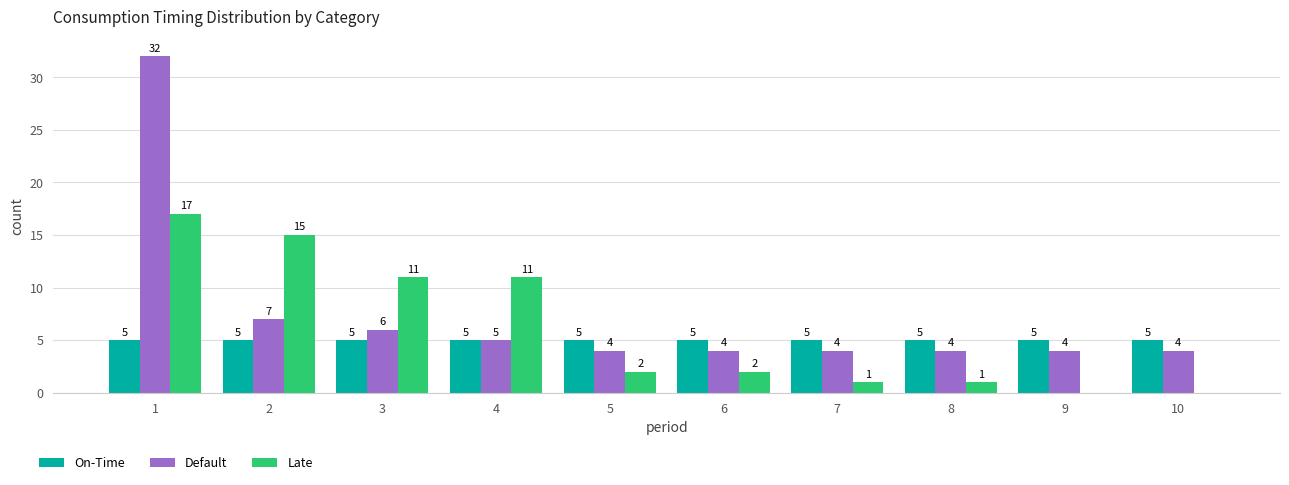

Reading left to right, transcribe all the data shown in this chart.

On-Time: 1=5	2=5	3=5	4=5	5=5	6=5	7=5	8=5	9=5	10=5
Default: 1=32	2=7	3=6	4=5	5=4	6=4	7=4	8=4	9=4	10=4
Late: 1=17	2=15	3=11	4=11	5=2	6=2	7=1	8=1	9=0	10=0